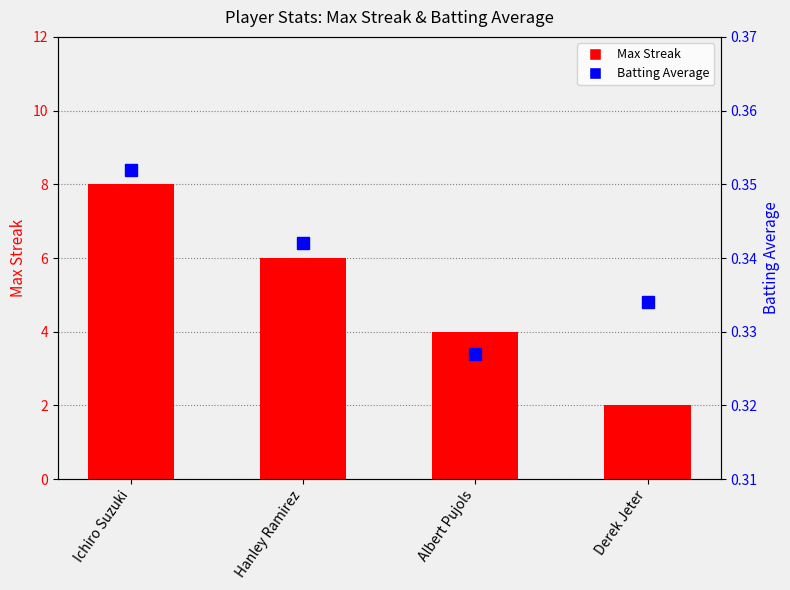

What are all the series names shown in the legend?

Max Streak, Batting Average